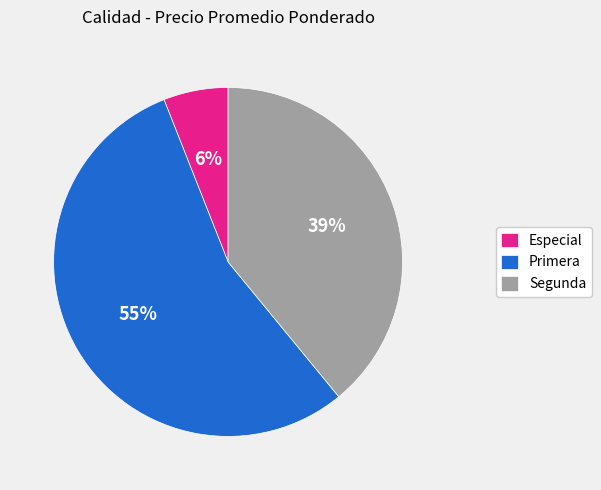

Is the sum of Segunda and Especial greater than half?

No